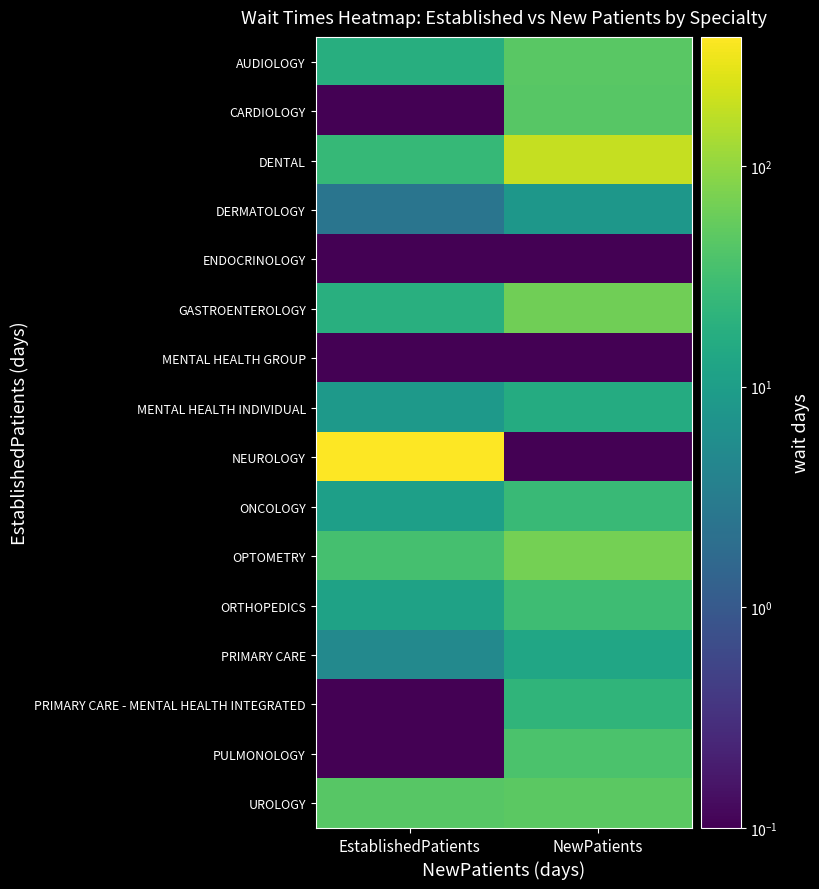

Rank the series by their maximum value, from highest to lowest.

NEUROLOGY, DENTAL, OPTOMETRY, GASTROENTEROLOGY, UROLOGY, AUDIOLOGY, CARDIOLOGY, PULMONOLOGY, ORTHOPEDICS, ONCOLOGY, PRIMARY CARE - MENTAL HEALTH INTEGRATED, MENTAL HEALTH INDIVIDUAL, PRIMARY CARE, DERMATOLOGY, ENDOCRINOLOGY, MENTAL HEALTH GROUP